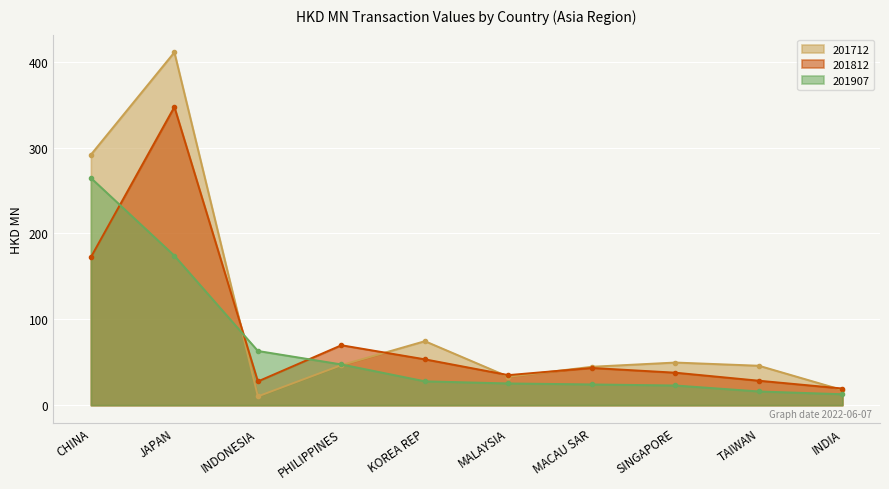

How many lines are shown in the chart?

3